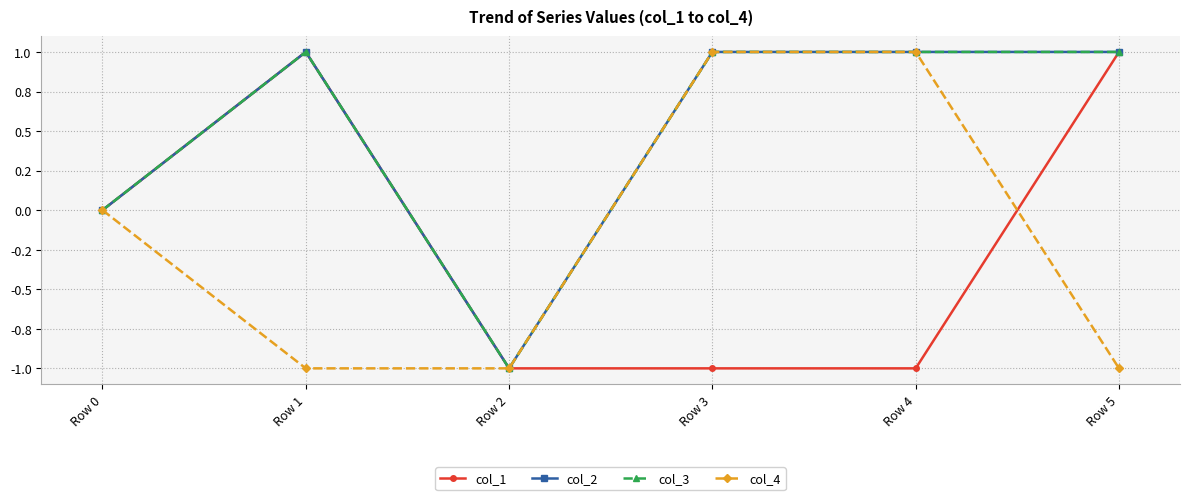

True or false: col_2 and col_4 intersect in this chart.

False